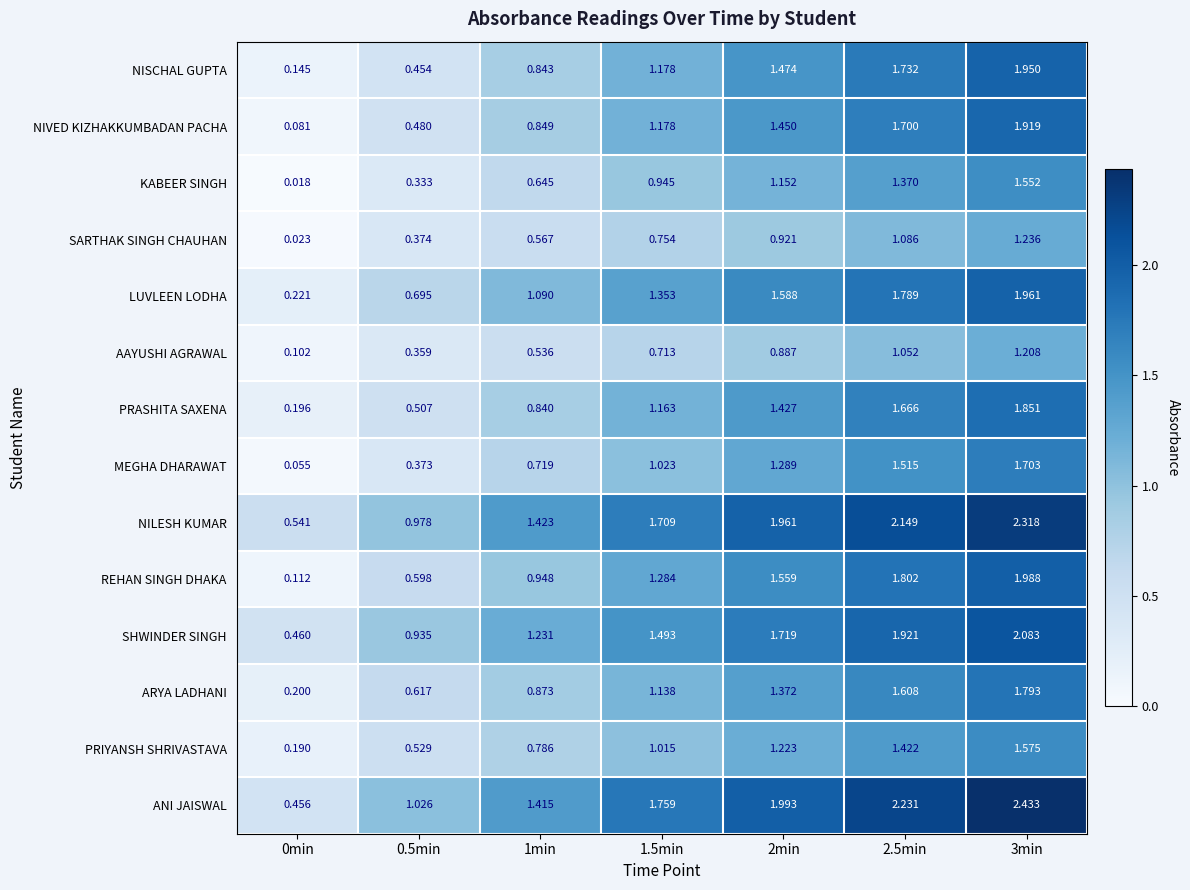

Between 0min and 1.5min, which series saw the biggest shift?

ANI JAISWAL